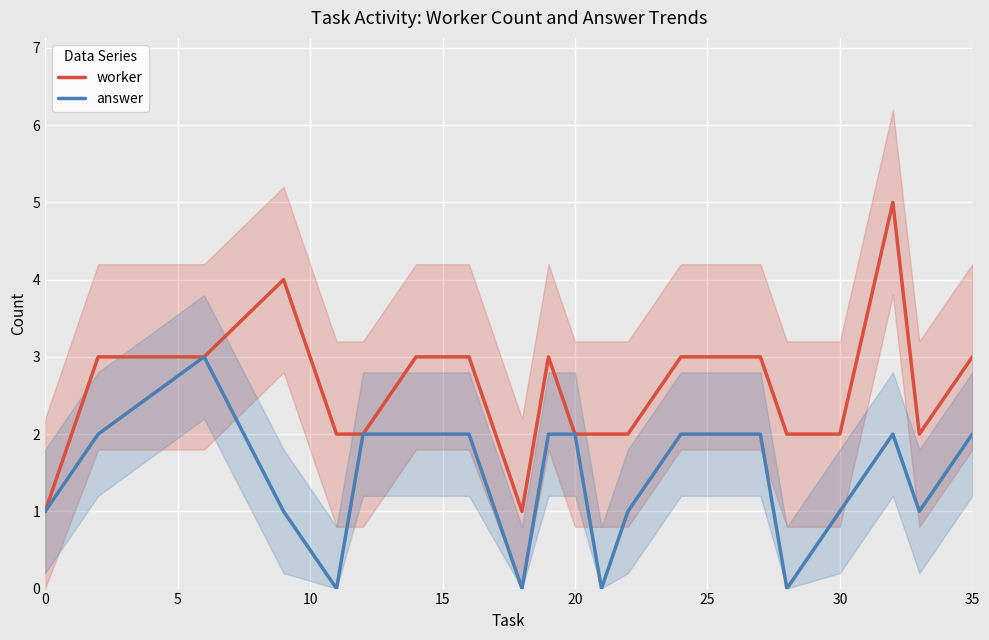

True or false: worker has more than 0 points higher than both neighbors.

True